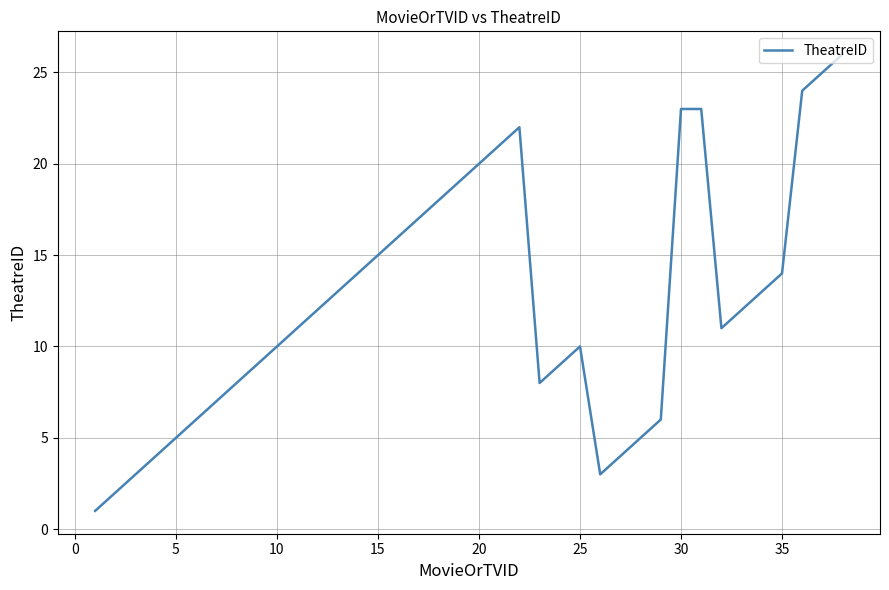

Reading right to left, extract all data points from this chart.

26	25	24	14	13	12	11	23	23	6	5	4	3	10	9	8	22	21	20	19	18	17	16	15	14	13	12	11	10	9	8	7	6	5	4	3	2	1